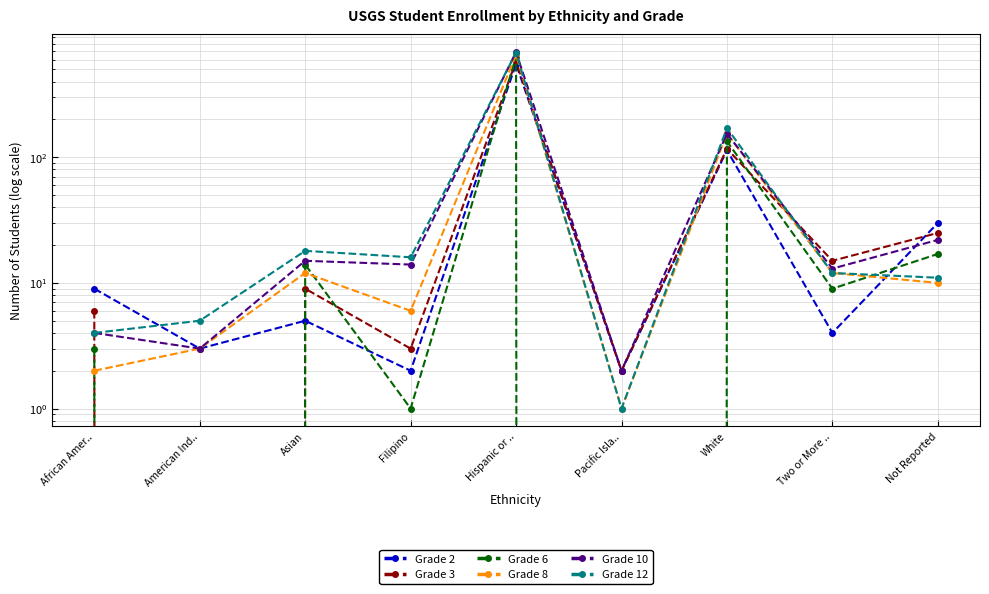

In Grade 10, how many points are lower than both neighbors (excluding endpoints)?

4